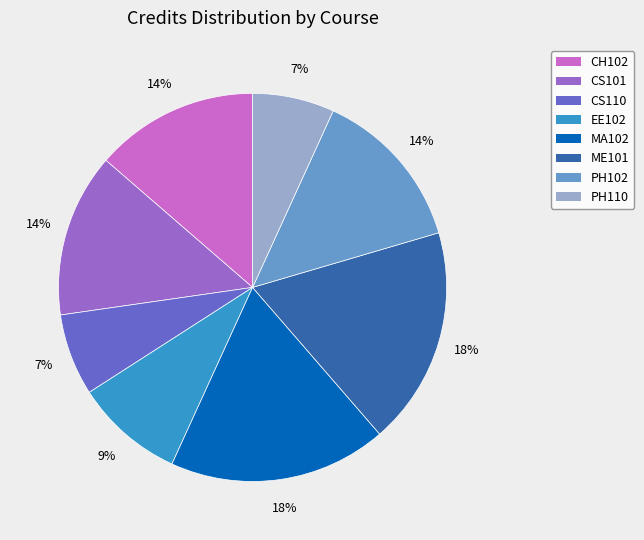

To the nearest percent, what percentage of the pie is ME101?

18%